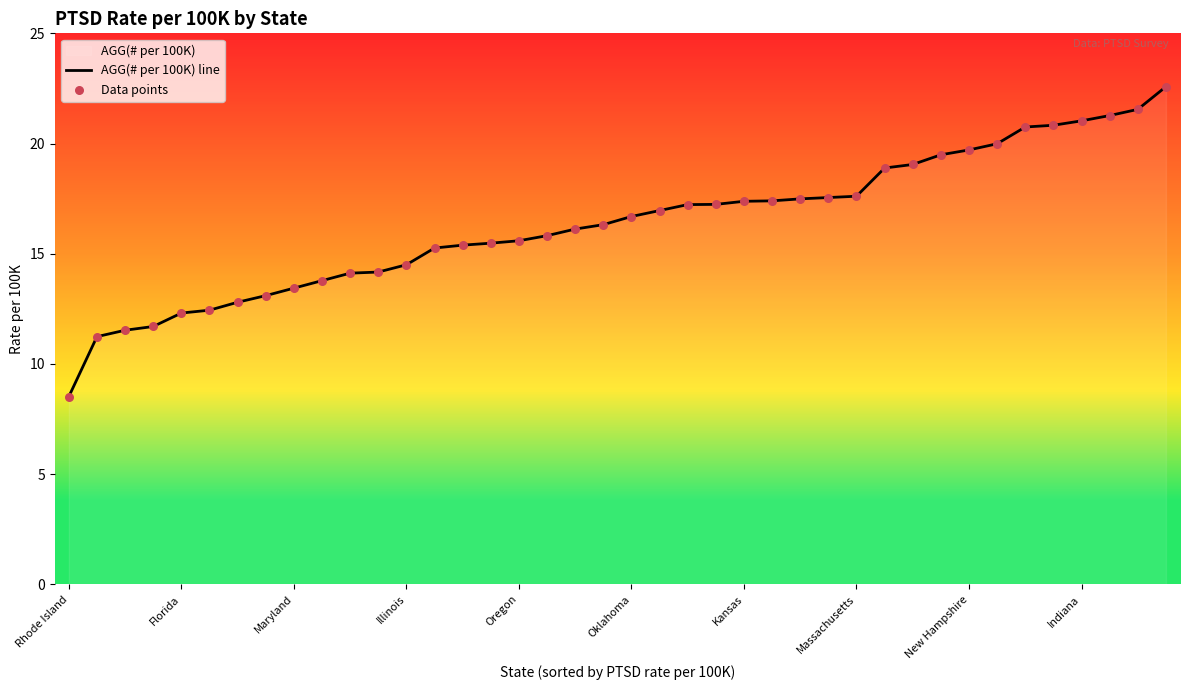

Read the value at Oregon.

15.6